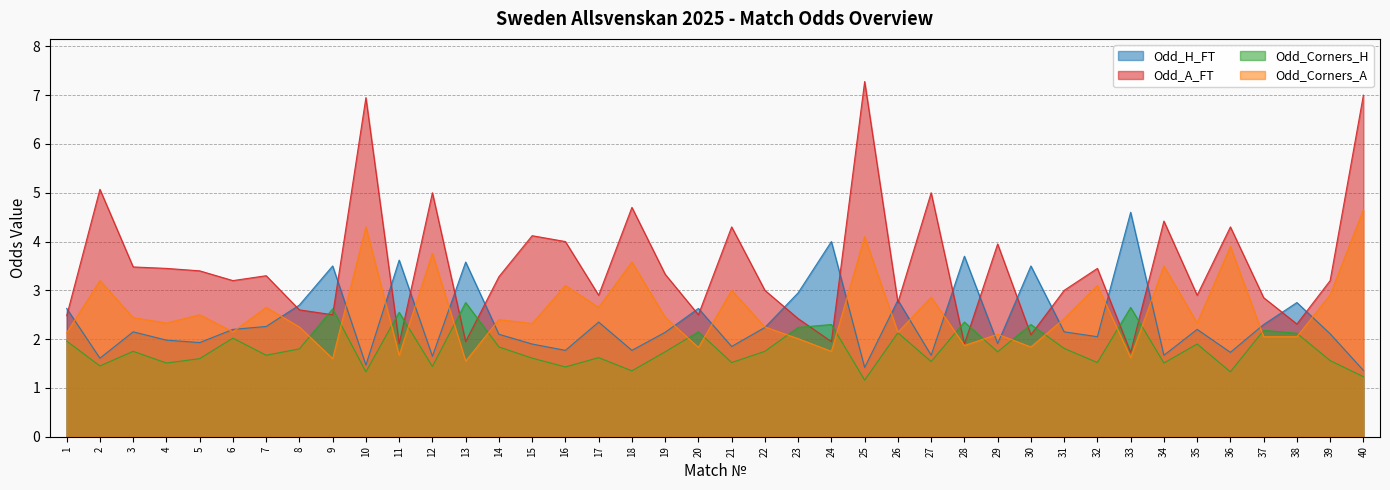

Between 3 and 15, which is larger?

3